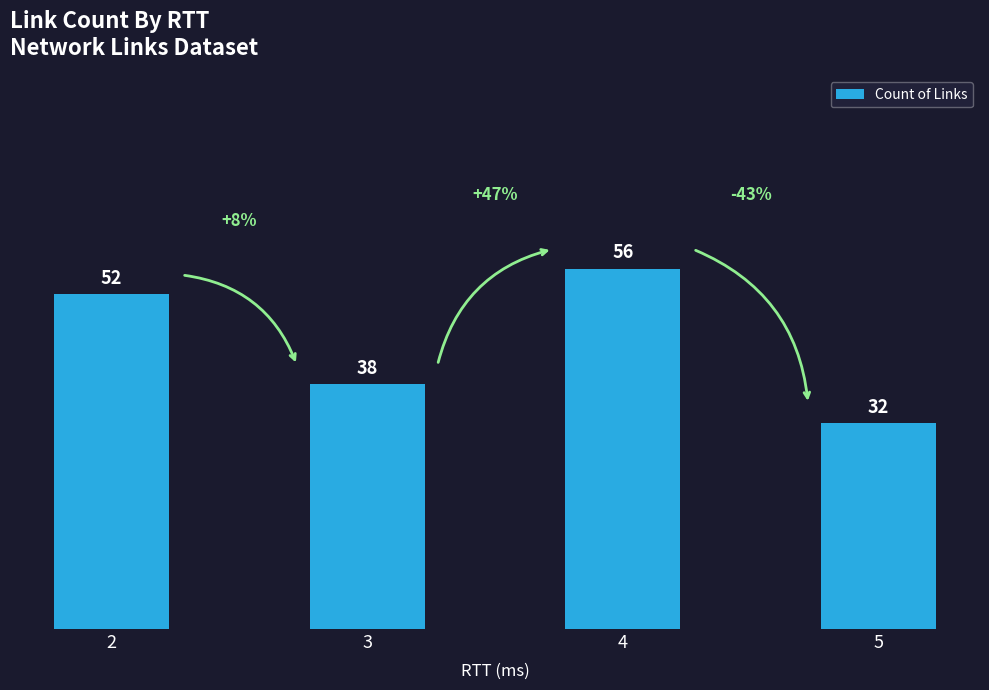

Count the values in the range 38 to 56.

3